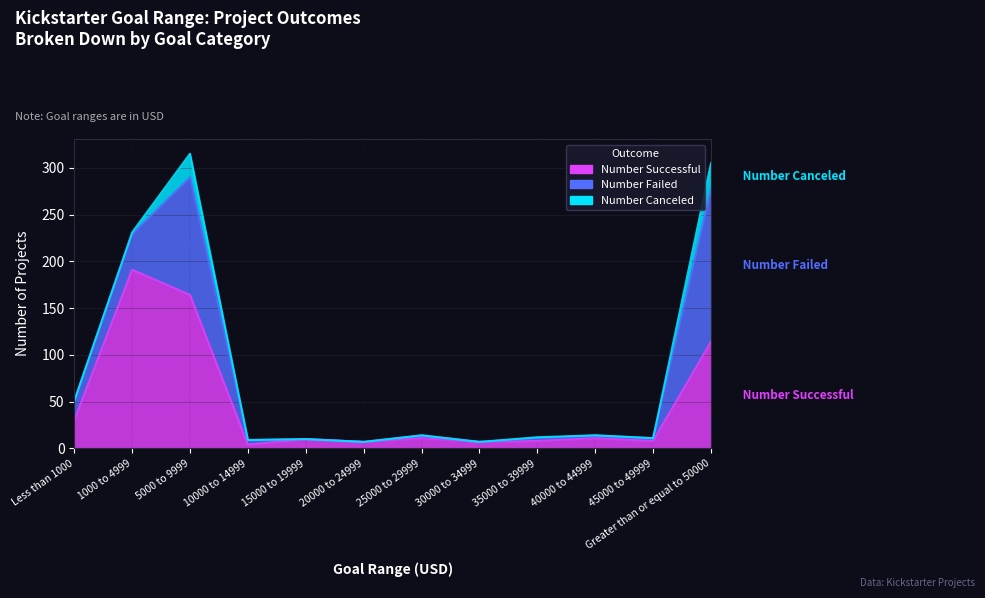

What is the label of the 5th point from the left?

15000 to 19999